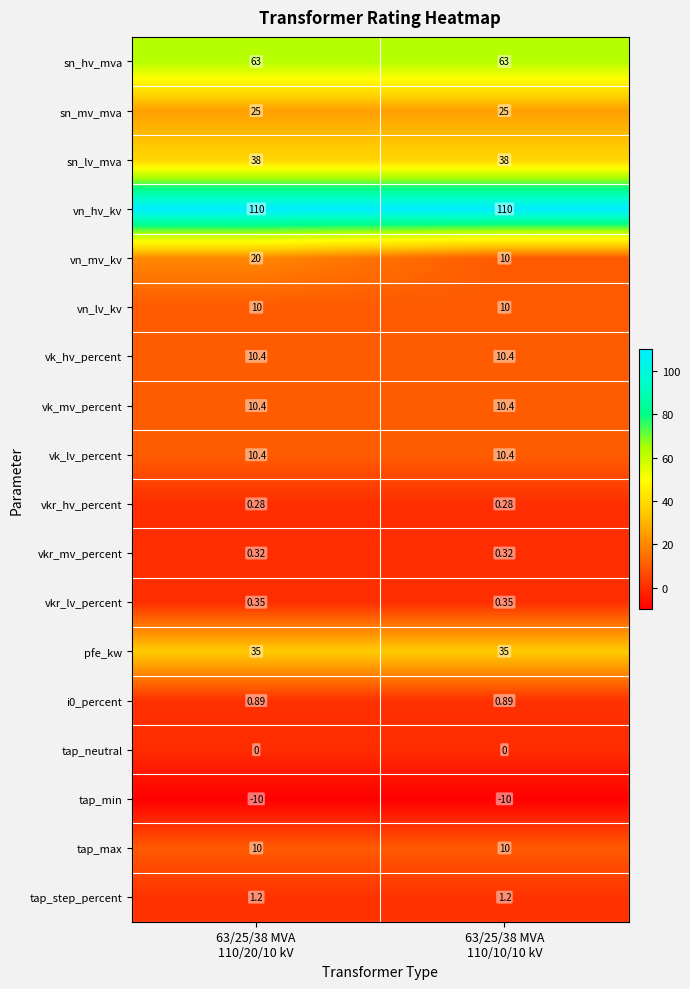

How many distinct data groups are displayed?

18